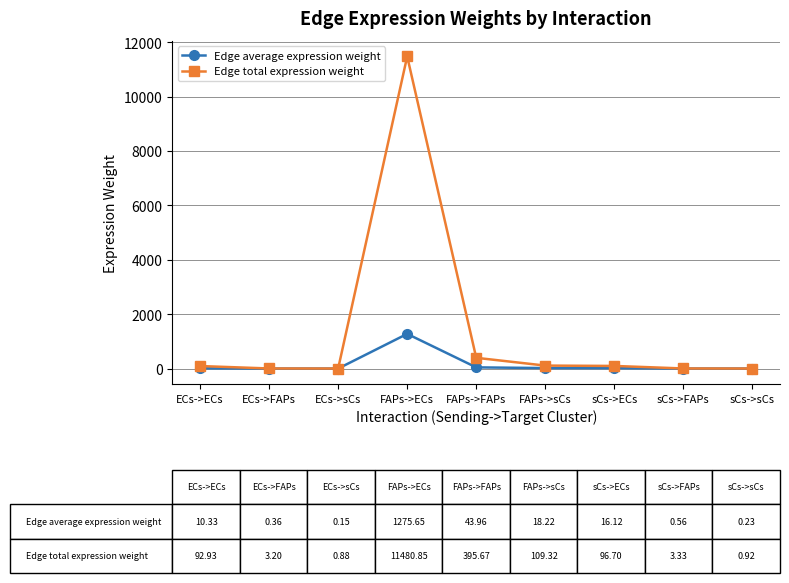

At how many categories does at least one series exceed 7764?

1